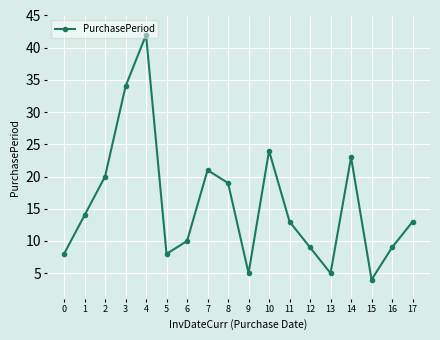

What is the ratio of the value at 0 to the value at 13?

1.6